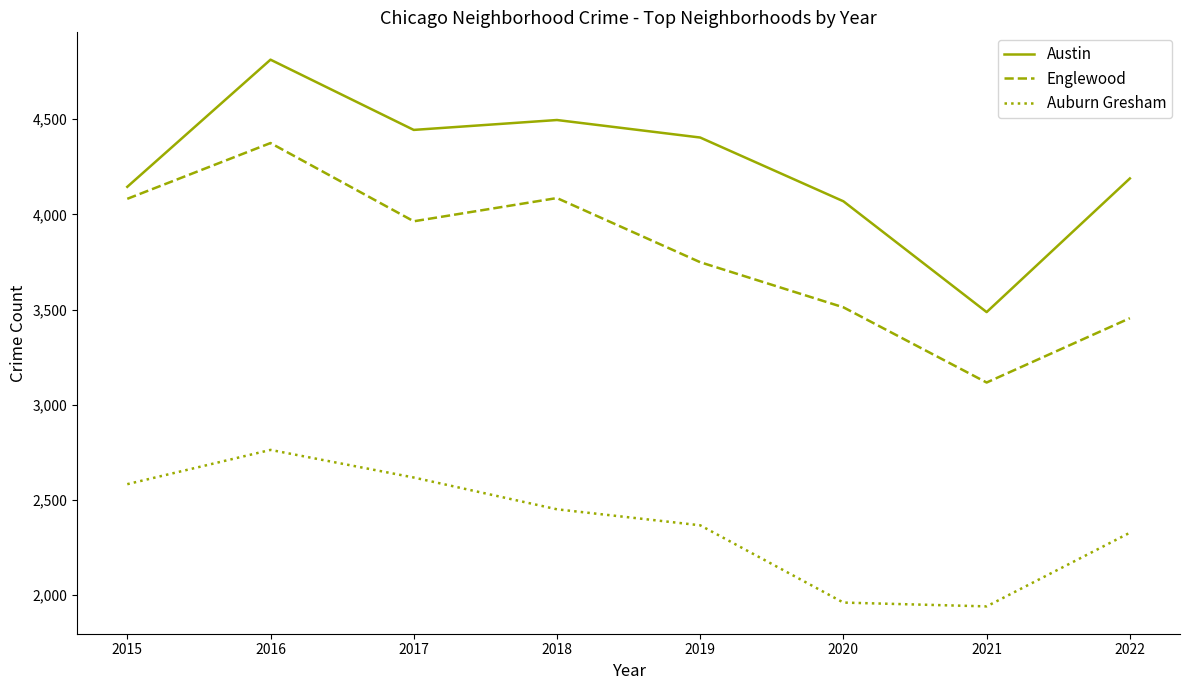

How many categories are shown in the chart?

8